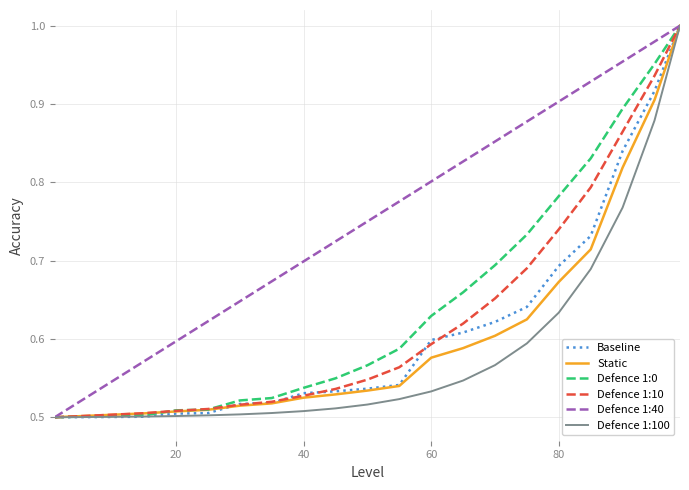

Which series has the largest total across all categories?

Defence 1:40